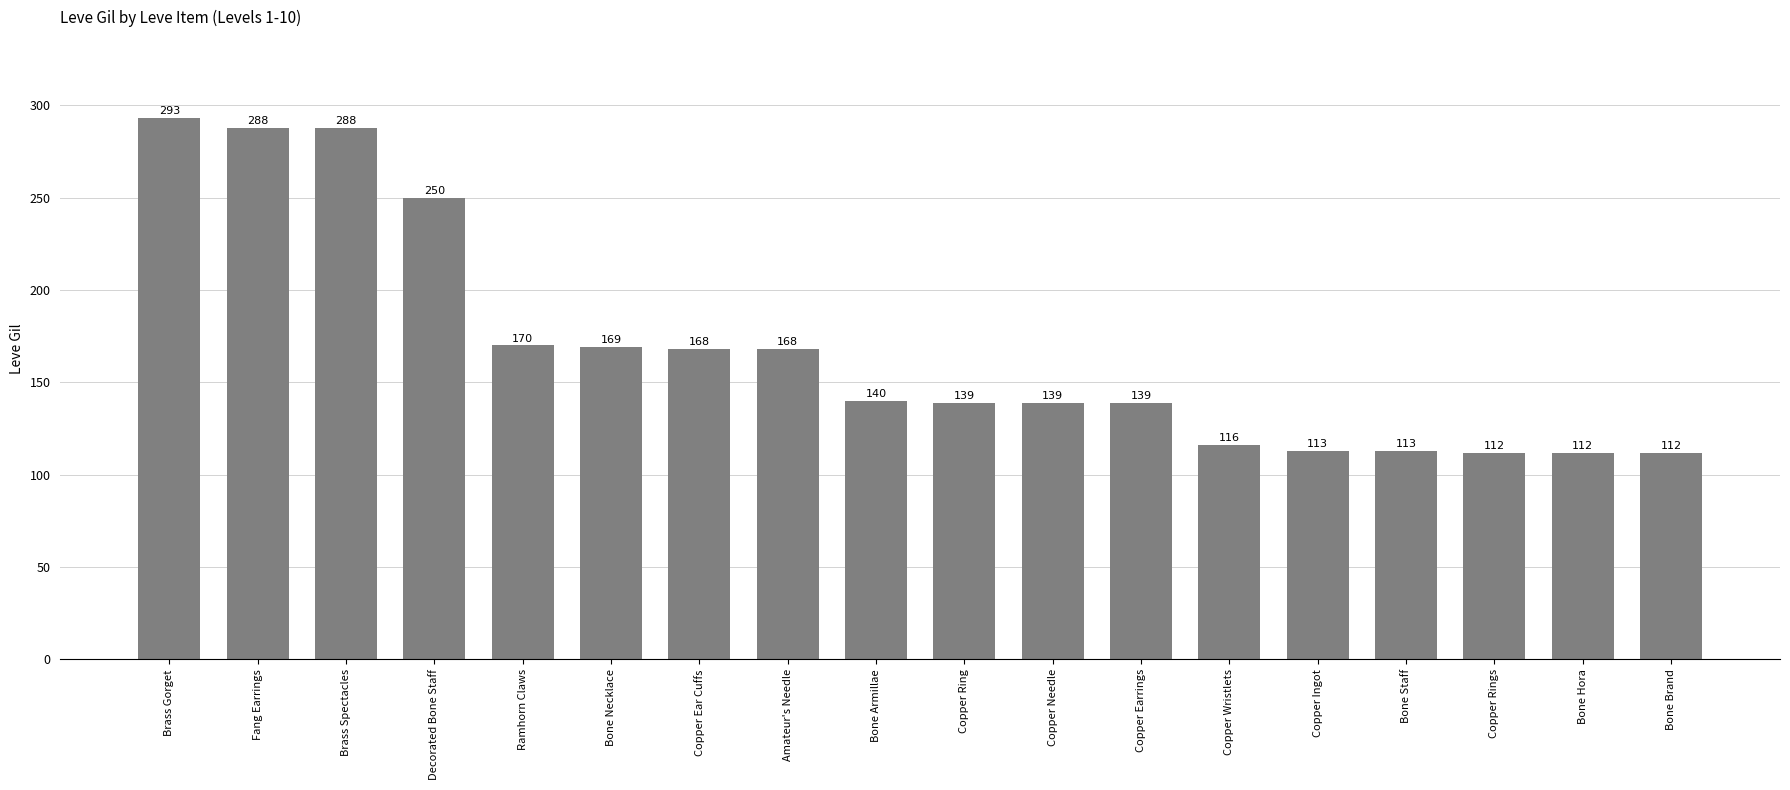

Are the bars horizontal?

No